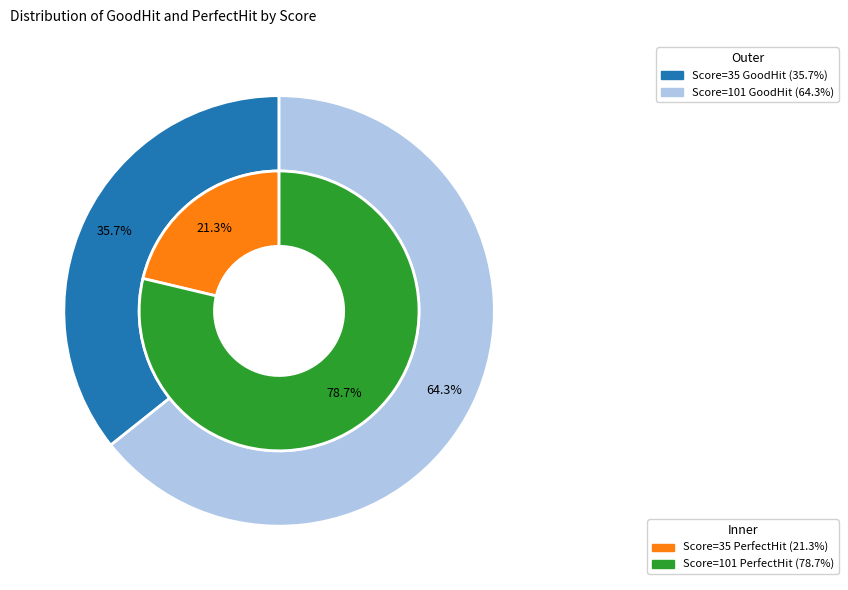

Is there a majority slice in this chart?

Yes